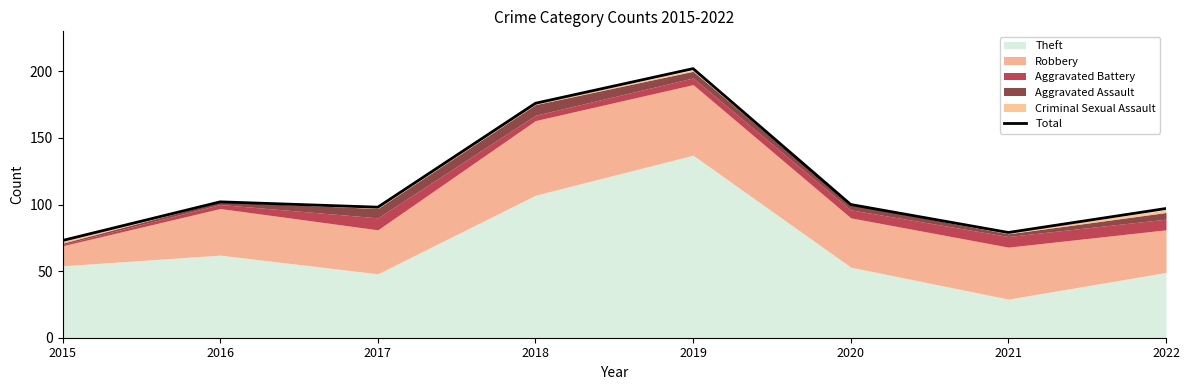

True or false: there are more than 2 points higher than both neighbors.

False